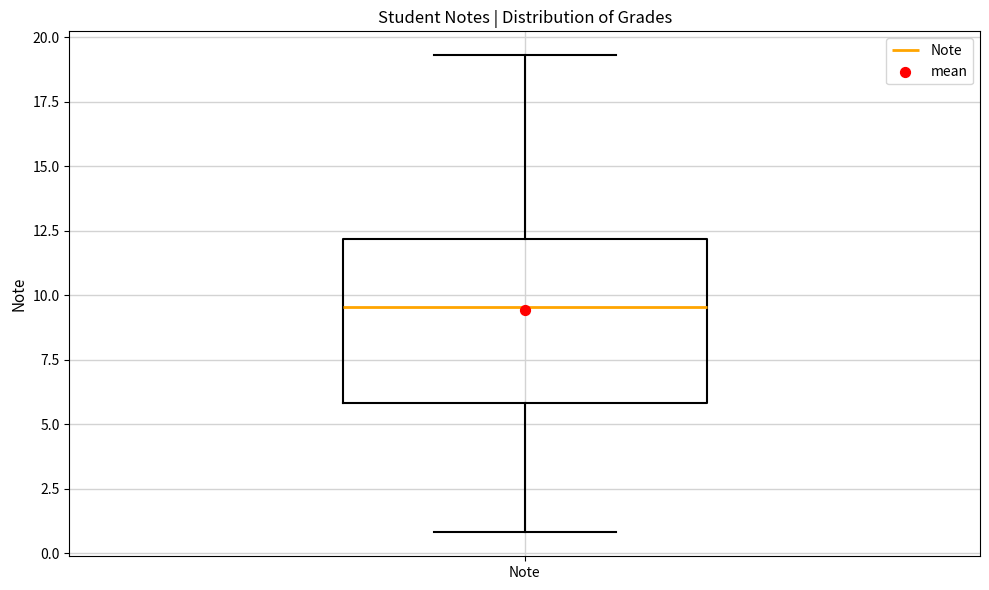

Transcribe this box plot: give where the median line is, the range the box spans, and where the two whiskers end, as read against the y-axis. The values are not printed on the chart, so give them approximately, as read against the axis.

median 9.5, box 6.0 to 12.0, whiskers 1.0 to 19.5